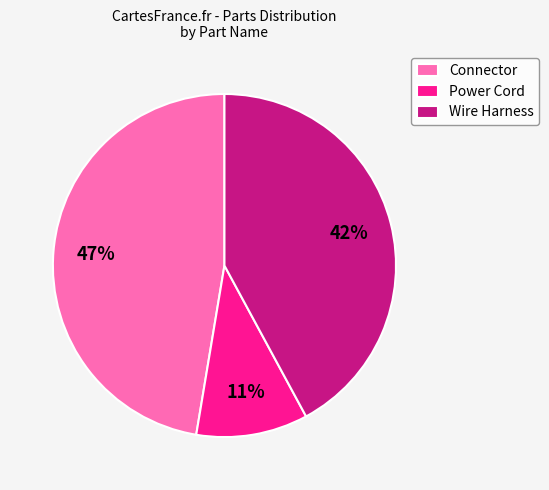

To the nearest percent, what portion does Wire Harness represent?

42%